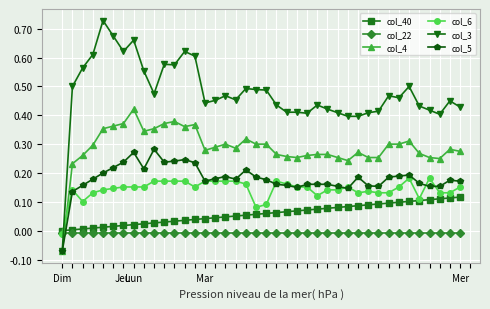

Rank the series by their maximum value, from lowest to highest.

col_22, col_40, col_6, col_5, col_4, col_3